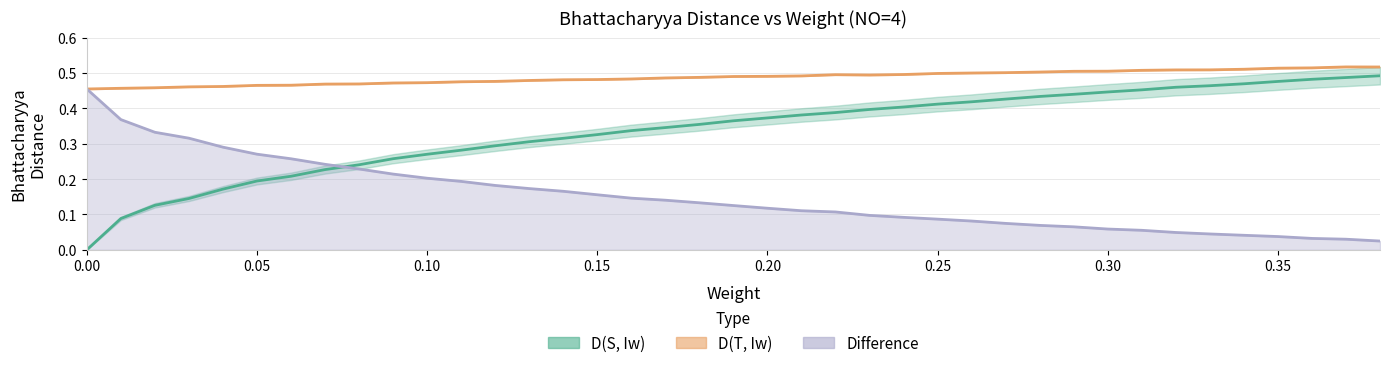

What is the sum of all Difference values?

5.9